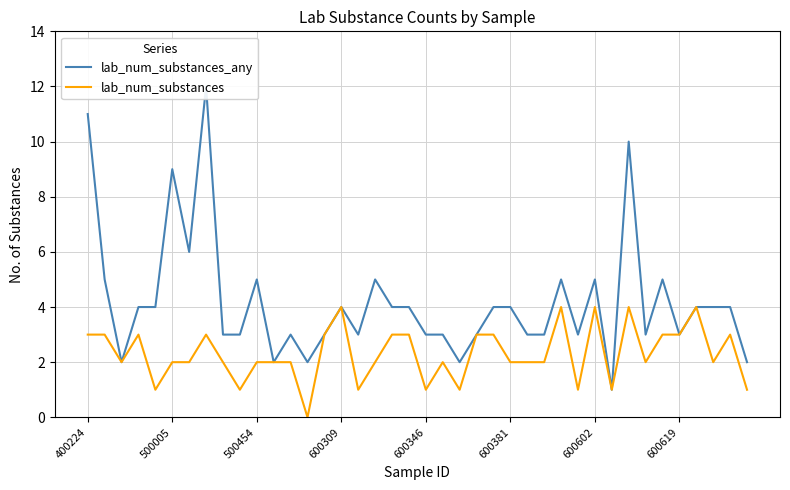

Where does the lab_num_substances series first go above 2?

400224